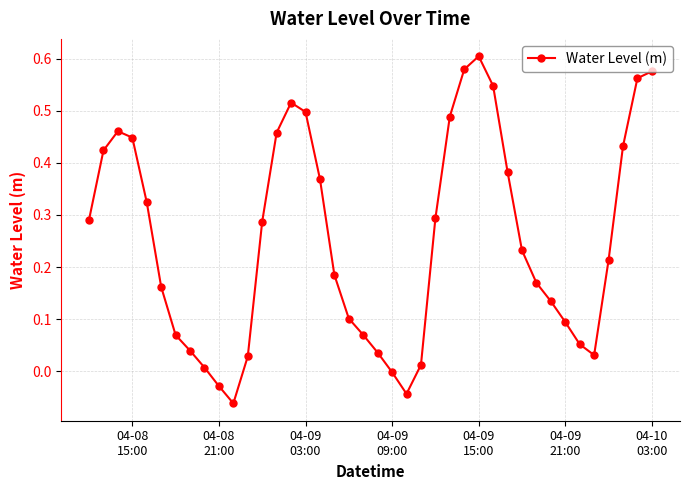

How many points are lower than both their immediate neighbors (excluding endpoints)?

3